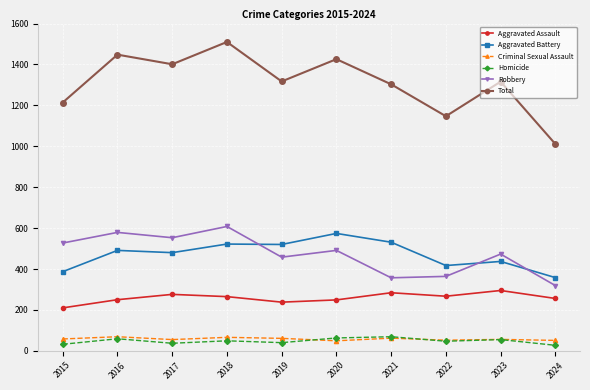

What is the approximate value of Robbery at 2015?

527